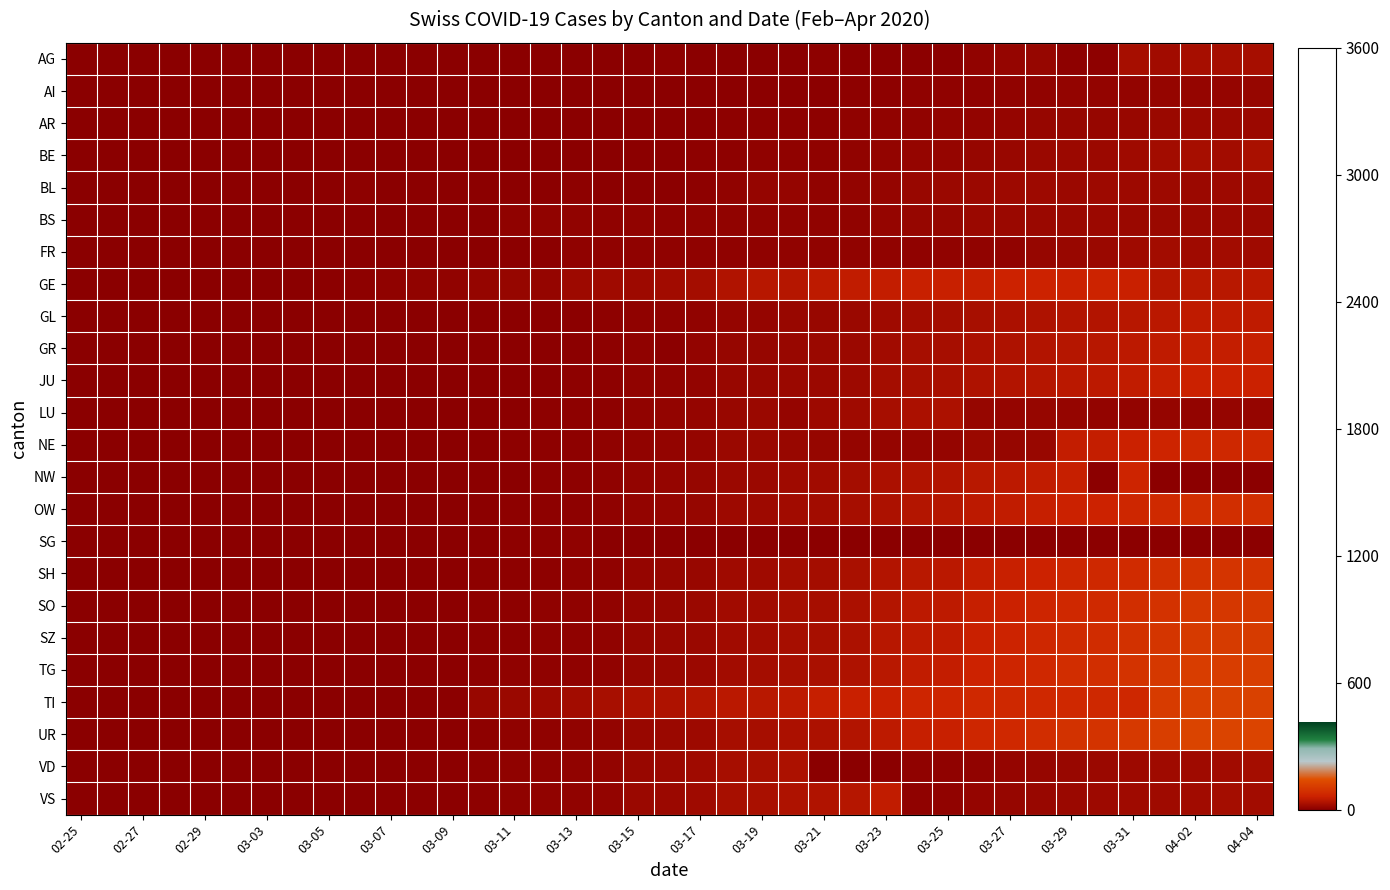

Reading left to right, extract all data points from this chart.

AG: 0.0	0.0	0.0	0.0	0.0	0.0	0.0	0.0	0.0	0.0	0.1	0.1	0.1	0.2	0.2	0.3	0.3	0.4	0.6	4.0	0.8	1.2	1.2	1.4	4.0	1.8	3.0	2.0	2.7	7.0	10.0	12.0	4.2	4.3	27.0	22.0	27.0	27.0	27.0
AI: 0.0	0.0	0.0	0.0	0.0	0.0	0.0	0.0	0.1	0.1	0.1	0.2	0.2	0.4	0.5	0.6	0.6	0.8	1.2	1.4	1.7	2.4	2.4	2.9	3.0	3.5	4.4	5.3	5.4	6.4	6.9	7.6	8.3	8.6	9.5	10.4	11.2	11.3	11.4
AR: 0.0	0.0	0.0	0.0	0.0	0.0	0.0	0.0	0.1	0.1	0.2	0.3	0.3	0.6	0.8	0.8	1.0	1.1	1.8	2.1	2.5	3.6	3.7	4.3	4.5	5.2	6.7	7.9	8.2	9.7	10.4	11.4	12.5	12.9	14.2	15.5	16.9	17.0	17.1
BE: 0.0	0.0	0.0	0.0	0.0	0.0	0.0	0.1	0.2	0.1	0.3	0.4	0.4	0.8	1.0	1.1	1.3	1.5	2.4	2.8	3.4	4.8	4.9	5.8	6.1	7.0	8.9	10.6	10.9	12.9	13.8	15.2	16.6	17.2	21.0	23.0	26.0	24.0	30.0
BL: 0.0	0.0	0.0	0.0	0.0	2.0	2.0	1.0	2.0	4.0	1.0	2.0	2.0	3.0	2.0	2.0	4.0	2.0	2.0	2.0	4.0	7.0	10.0	11.0	8.0	9.0	11.0	14.0	15.0	17.0	18.0	18.0	17.0	18.0	19.0	18.0	17.0	18.0	18.0
BS: 0.0	0.0	0.0	1.0	2.0	1.0	1.0	3.0	1.0	3.0	1.0	3.0	3.0	1.0	6.0	7.0	7.0	5.0	7.0	6.0	7.0	7.0	8.0	7.0	8.0	8.0	11.0	12.0	12.0	15.0	15.0	16.0	16.0	17.0	16.0	15.0	16.0	17.0	16.0
FR: 0.0	0.0	0.0	0.0	0.0	0.0	0.0	0.1	0.3	0.2	0.5	0.7	0.7	1.4	1.8	1.9	5.0	5.0	5.0	5.0	5.0	6.0	5.0	7.0	7.0	8.0	8.0	5.0	7.0	7.0	8.0	12.0	13.0	16.0	20.0	23.0	21.0	23.0	21.0
GE: 0.0	0.0	0.0	0.0	0.0	0.0	0.0	0.1	3.0	4.0	6.0	7.0	8.0	10.0	12.0	10.0	19.0	20.0	19.0	22.0	25.0	36.0	43.0	41.0	50.0	52.0	54.0	59.0	59.0	57.0	64.0	64.0	62.0	65.0	61.0	41.4	45.0	45.3	45.7
GL: 0.0	0.0	0.0	0.0	0.0	0.0	0.0	0.1	0.4	0.2	0.6	0.9	0.9	1.8	2.2	2.5	2.9	3.4	5.5	6.4	7.6	10.8	11.0	13.0	13.6	15.8	20.0	23.8	24.5	29.0	31.1	34.1	37.4	38.6	42.8	46.6	50.6	51.0	51.4
GR: 0.0	0.0	0.0	0.0	0.0	0.0	0.0	0.1	0.4	0.3	0.7	1.0	1.0	1.9	2.5	2.8	3.2	3.8	6.1	3.0	8.5	11.9	12.2	14.4	15.1	17.5	22.2	26.4	27.2	32.2	34.6	37.9	41.5	42.9	47.5	51.8	56.2	56.7	57.1
JU: 0.0	0.0	0.0	0.0	0.0	0.0	0.0	0.2	0.5	0.3	0.8	1.1	1.1	2.1	2.8	3.1	3.5	4.1	6.7	7.8	9.3	13.1	13.4	15.9	16.7	19.2	24.4	29.0	29.9	35.4	38.0	41.7	45.7	47.2	52.2	57.0	61.9	62.3	62.8
LU: 0.0	0.0	0.0	0.0	0.0	0.0	0.0	0.2	0.5	0.3	0.8	1.2	1.2	2.3	3.0	3.3	3.8	4.5	7.3	8.5	10.2	14.3	14.7	11.0	18.2	21.0	26.7	31.7	32.7	12.0	11.0	12.0	10.0	9.0	9.0	10.0	9.0	10.0	10.0
NE: 0.0	0.0	0.0	0.0	0.0	0.0	0.0	0.2	0.5	0.4	0.9	1.3	1.3	2.5	3.2	3.6	4.2	4.9	7.9	9.2	11.0	15.5	15.9	14.0	12.0	11.0	10.0	10.0	10.0	16.0	12.0	14.0	54.0	55.8	61.8	67.3	73.1	73.7	74.2
NW: 0.0	0.0	0.0	0.0	0.0	0.0	0.0	0.2	0.6	0.4	1.0	1.4	1.4	2.7	1.0	3.9	4.5	5.2	8.6	9.9	11.9	16.7	17.1	20.2	21.2	24.5	31.1	36.9	38.1	45.1	48.4	53.1	58.1	2.0	66.5	2.0	2.0	2.0	2.0
OW: 0.0	0.0	0.0	0.0	0.0	0.0	0.0	0.2	0.6	0.4	1.0	1.5	1.5	2.9	3.8	4.2	4.8	5.6	9.2	10.6	12.7	17.9	18.3	21.7	22.7	26.2	33.3	39.6	40.8	48.3	51.9	56.9	62.3	64.4	71.2	77.7	84.4	85.0	85.6
SG: 0.0	0.0	0.0	0.0	0.0	0.0	0.0	0.2	0.7	0.4	1.1	1.6	1.6	3.1	4.0	4.4	5.1	1.0	1.0	1.0	1.0	1.0	3.0	1.0	3.0	1.0	1.0	1.0	1.0	1.0	1.0	3.0	3.0	3.0	3.0	3.0	3.0	3.0	3.0
SH: 0.0	0.0	0.0	0.0	0.0	0.0	0.0	0.2	0.7	0.5	1.2	1.7	1.7	3.3	4.2	4.7	5.4	6.4	10.4	12.0	14.4	20.3	20.8	24.6	25.7	29.8	37.8	44.9	46.3	54.8	58.8	64.5	70.6	73.0	80.8	88.1	95.6	96.3	97.0
SO: 0.0	0.0	0.0	0.0	0.0	0.0	0.0	0.2	0.8	0.5	1.2	1.8	1.8	3.5	4.5	5.0	5.8	6.8	11.0	12.8	15.2	21.5	22.0	26.0	27.2	31.5	40.0	47.5	49.0	58.0	62.2	68.2	74.8	77.2	85.5	93.2	101.2	102.0	102.8
SZ: 0.0	0.0	0.0	0.0	0.0	0.0	0.0	0.3	0.8	0.5	1.3	1.8	1.8	3.7	4.8	5.3	6.1	7.1	11.6	13.5	16.1	22.7	23.2	27.4	28.8	33.2	42.2	50.1	51.7	61.2	65.7	72.0	78.9	81.5	90.2	98.4	106.9	107.7	108.5
TG: 0.0	0.0	0.0	0.0	0.0	0.0	0.0	0.3	0.8	0.6	1.4	1.9	1.9	3.9	5.0	5.6	6.4	7.5	12.2	14.2	16.9	23.9	24.4	28.9	30.3	35.0	44.4	52.8	54.4	64.4	69.2	75.8	83.1	85.8	95.0	103.6	112.5	113.3	114.2
TI: 0.0	0.0	0.0	0.0	0.0	0.0	0.0	0.3	0.9	0.6	1.5	2.0	2.0	13.0	16.0	18.0	23.0	29.0	33.0	35.0	40.0	46.0	45.0	50.0	57.0	60.0	61.0	69.0	69.0	75.0	74.0	76.0	75.0	73.0	72.0	108.8	118.1	119.0	119.9
UR: 0.0	0.0	0.0	0.0	0.0	0.0	0.0	0.3	0.9	0.6	1.5	2.1	2.1	4.3	5.5	6.1	7.0	8.2	13.4	15.6	18.6	26.3	26.9	31.8	33.3	38.5	48.9	58.1	59.9	70.9	76.1	83.4	91.4	94.4	104.5	114.0	123.8	124.7	125.6
VD: 0.0	0.0	0.0	0.0	0.0	0.0	0.0	0.3	1.0	0.6	1.6	2.2	2.2	4.5	5.8	6.4	7.3	8.6	14.1	16.3	19.5	27.5	28.1	33.2	1.0	1.0	1.0	5.0	6.0	8.0	11.0	12.0	13.0	15.0	19.0	20.0	21.0	22.0	25.0
VS: 0.0	0.0	0.0	0.0	0.0	0.0	0.0	0.3	1.0	0.7	1.7	2.3	2.3	4.7	6.0	6.7	7.7	9.0	14.7	17.0	20.3	28.7	29.3	34.7	36.3	42.0	53.3	6.0	8.0	11.0	12.0	13.0	15.0	19.0	20.0	21.0	22.0	25.0	24.0